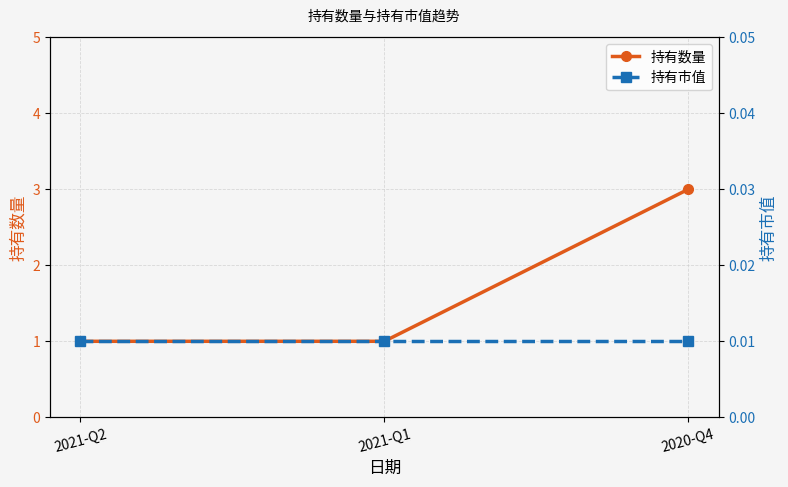

At 2020-Q4, list the series in order from smallest to largest.

持有市值, 持有数量